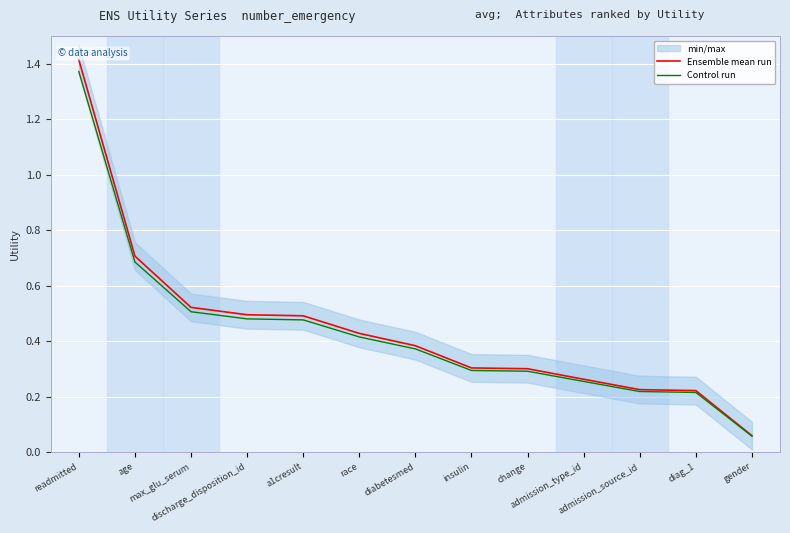

How many data points does each series have?

13